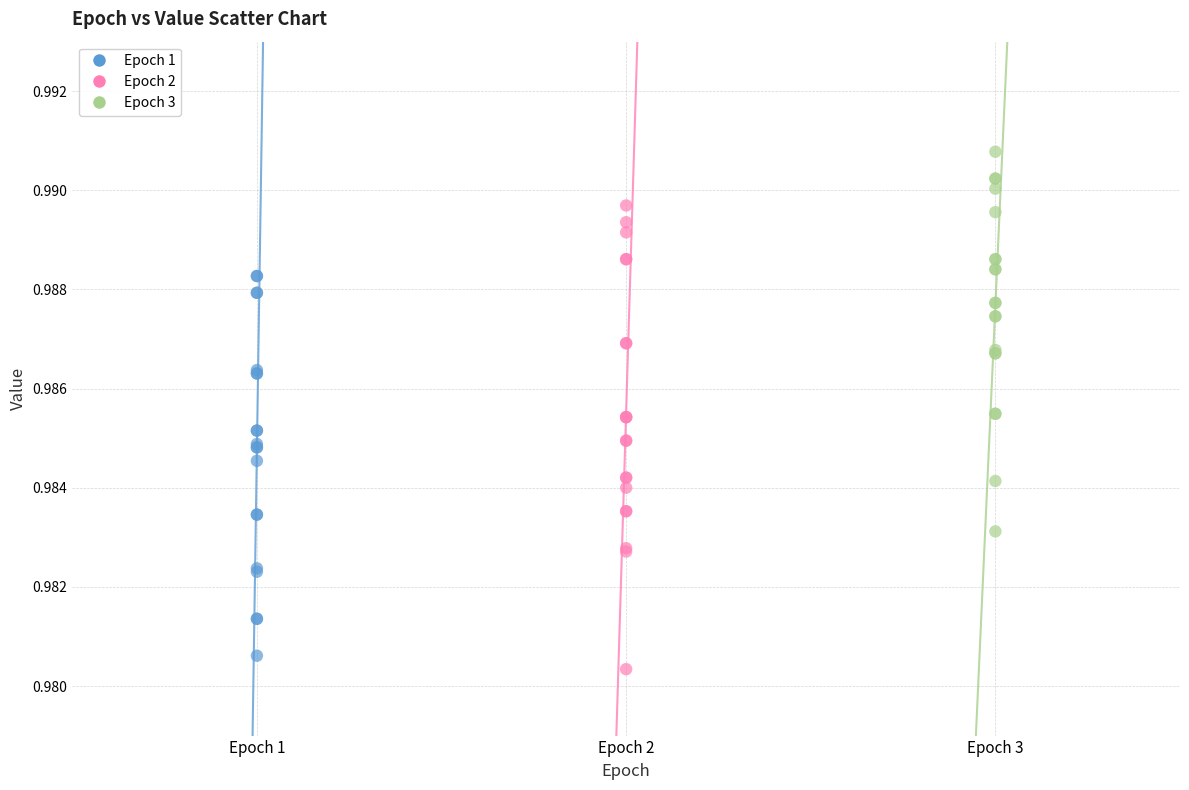

Which series has the widest spread of Y values?

Epoch 2